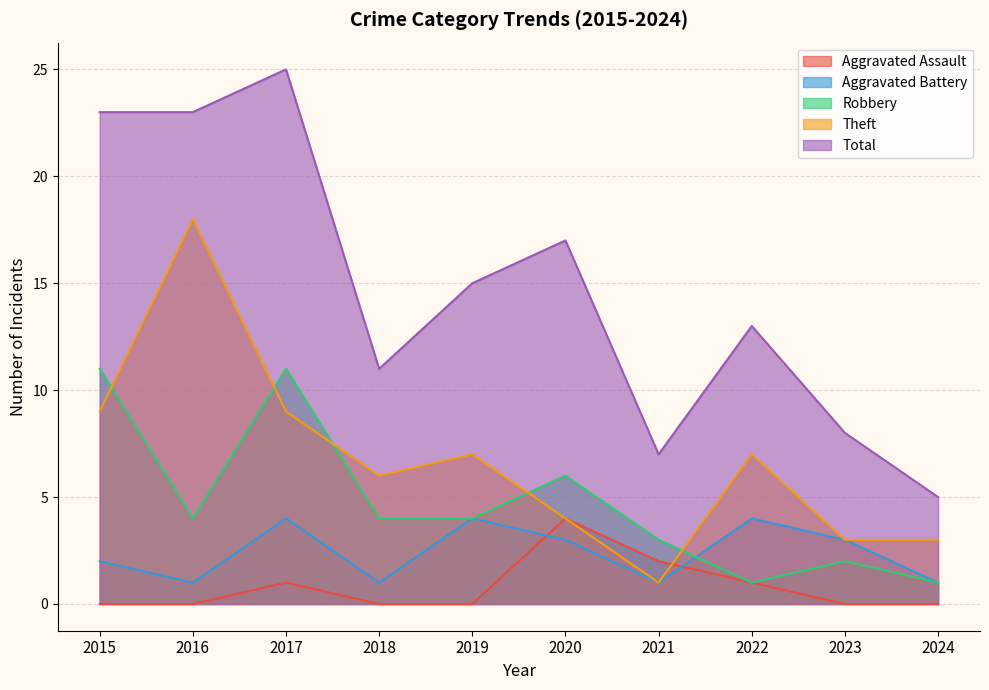

At 2023, list the series in order from largest to smallest.

Total, Aggravated Battery, Theft, Robbery, Aggravated Assault